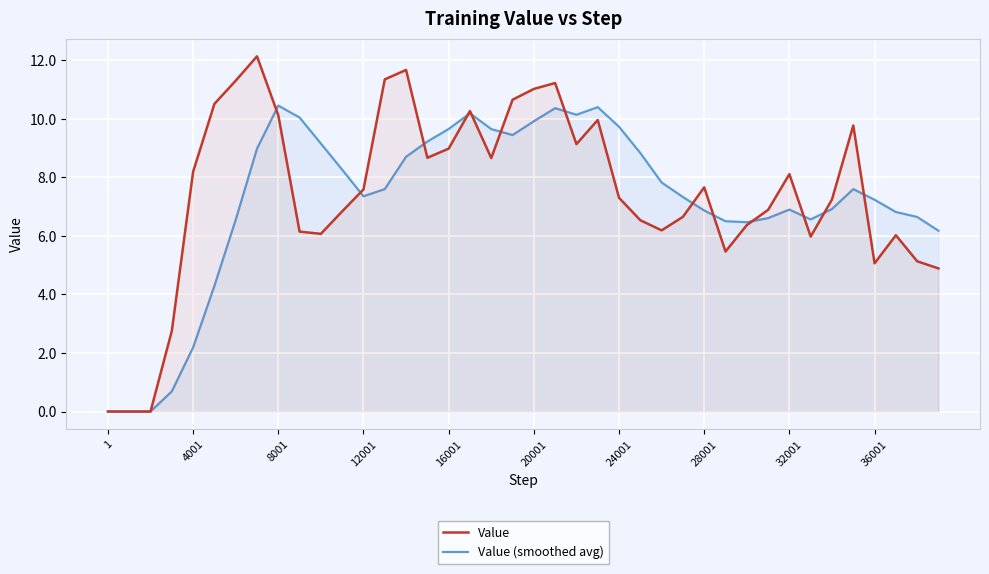

Is it true that Value (smoothed avg) equals 6.9 at 28001?

True